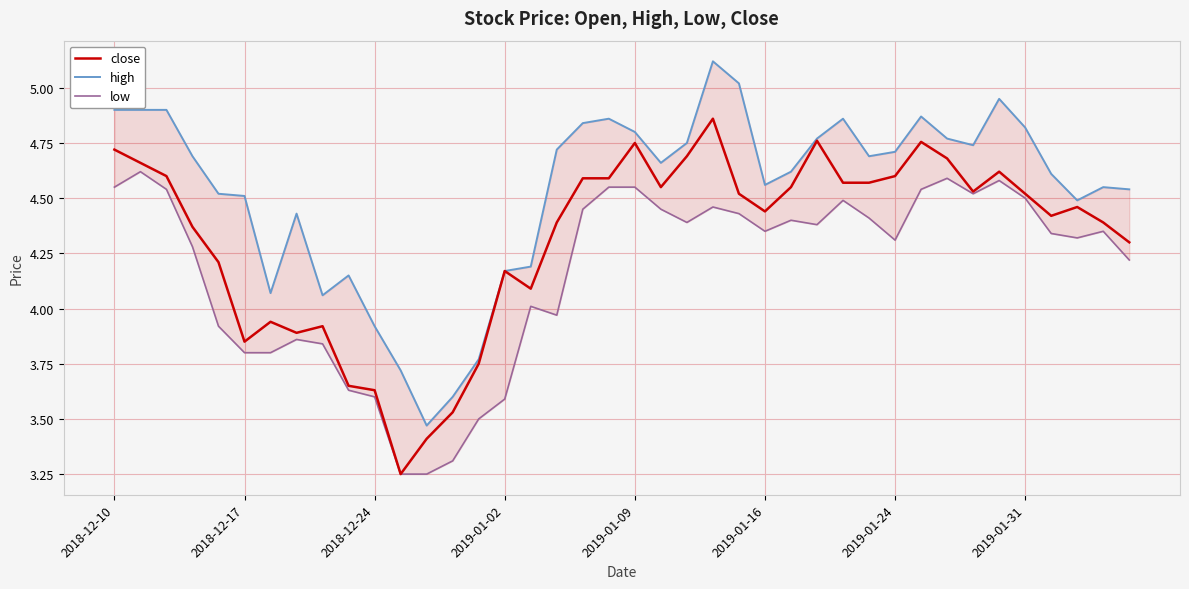

What is the minimum value for low?

3.2